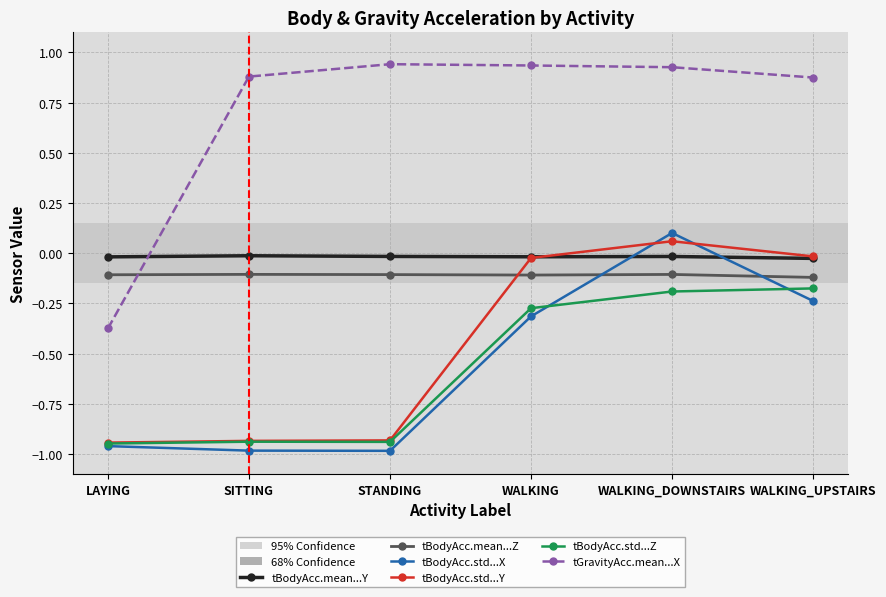

What is the label of the 3rd point from the right?

WALKING